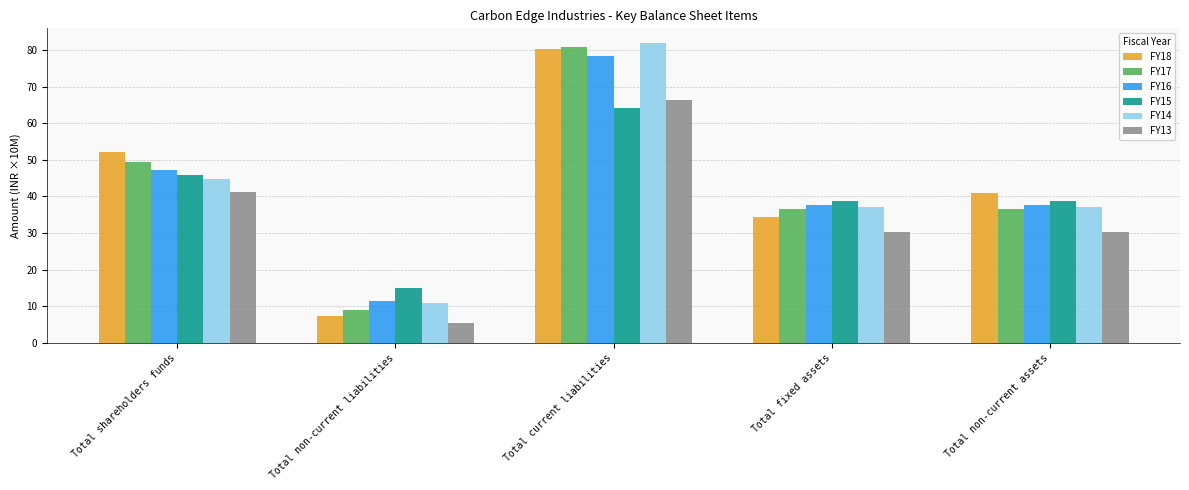

What is the greatest value displayed?

81.8